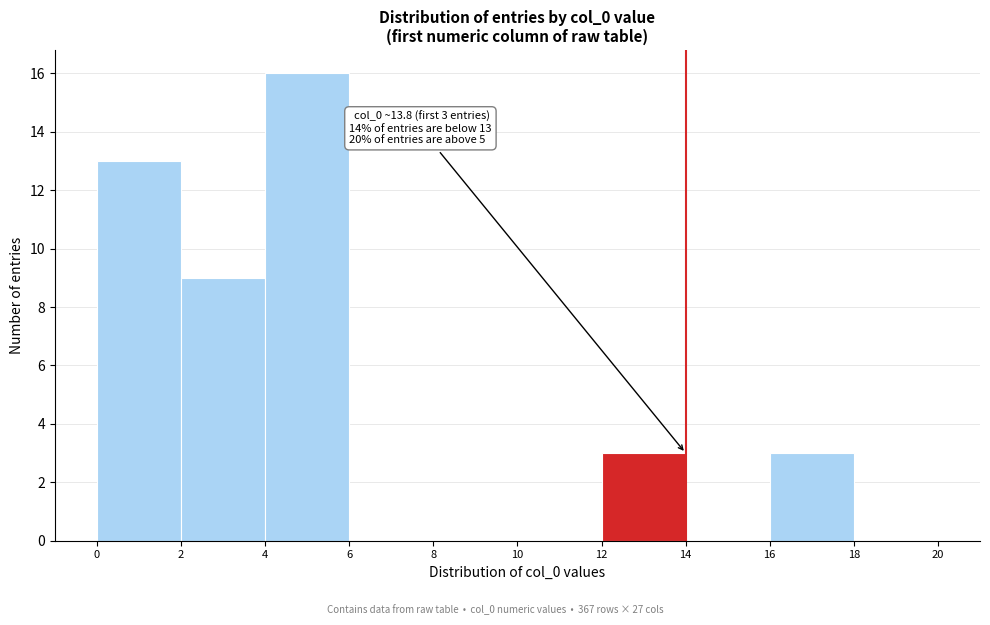

Over which range of the x-axis is the bar tallest?

4 to 6